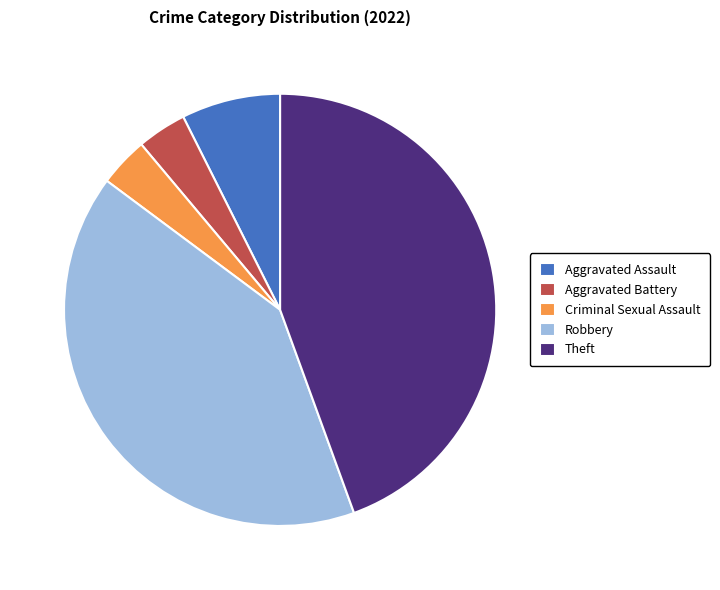

What is the largest slice in the pie chart?

Theft